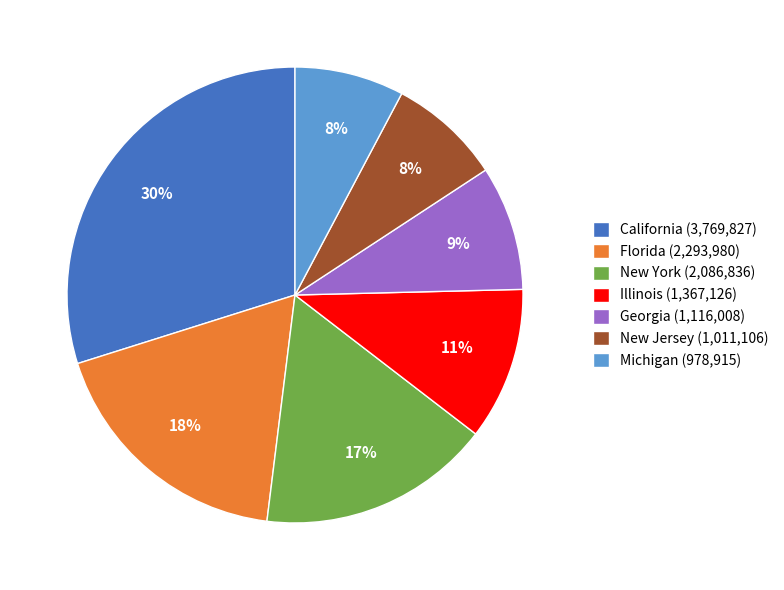

Does any single category account for the majority?

No